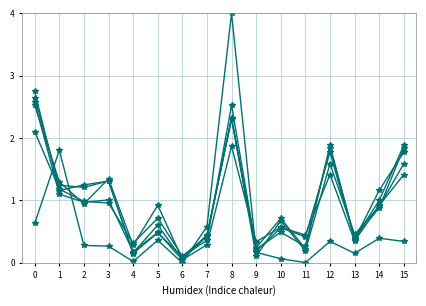

True or false: col_4 has a value of 0.6 at 10.

True